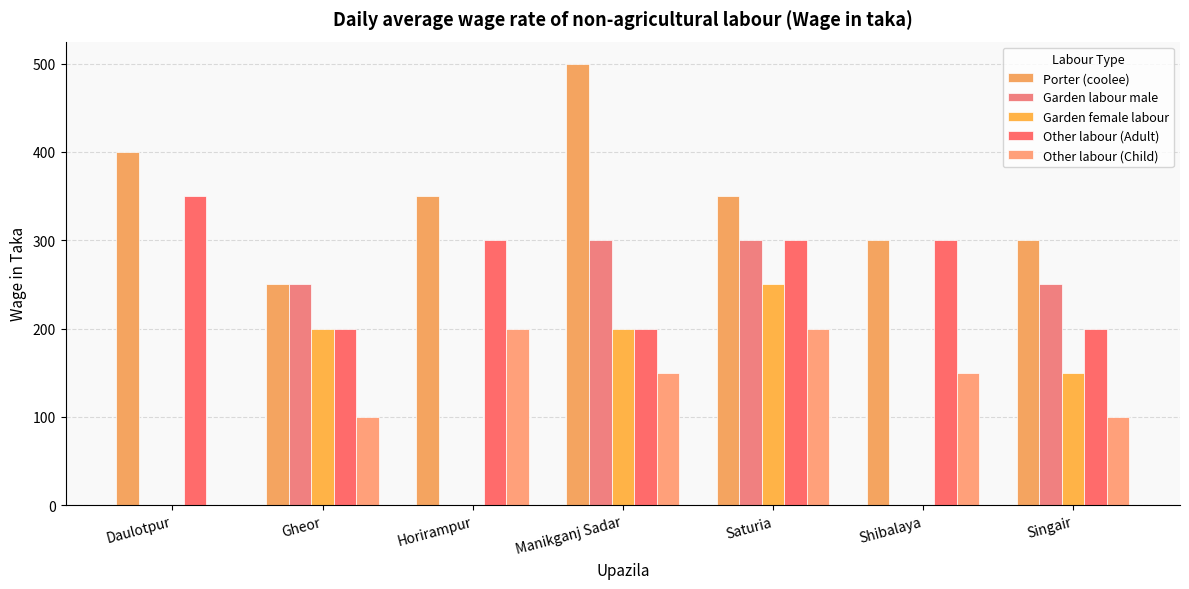

The Other labour (Child) series shows 81 at Daulotpur. True or false?

False